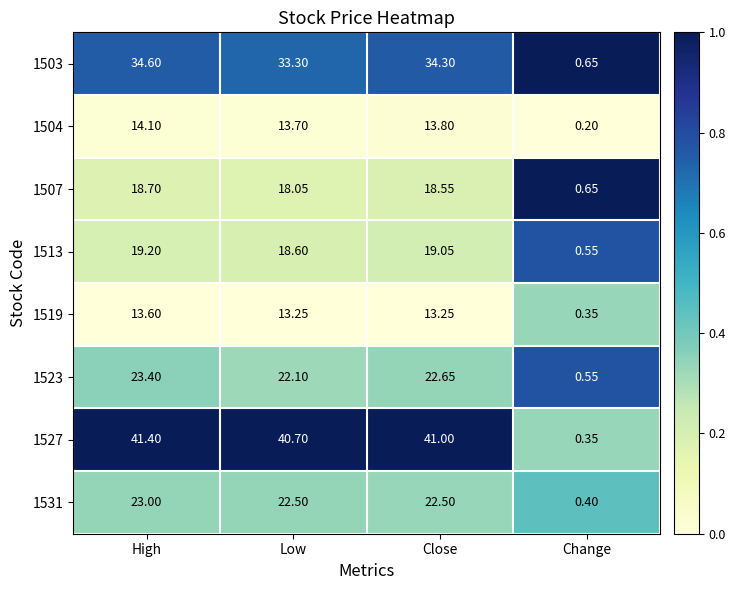

Which category has the highest value in the 1504 series?

High